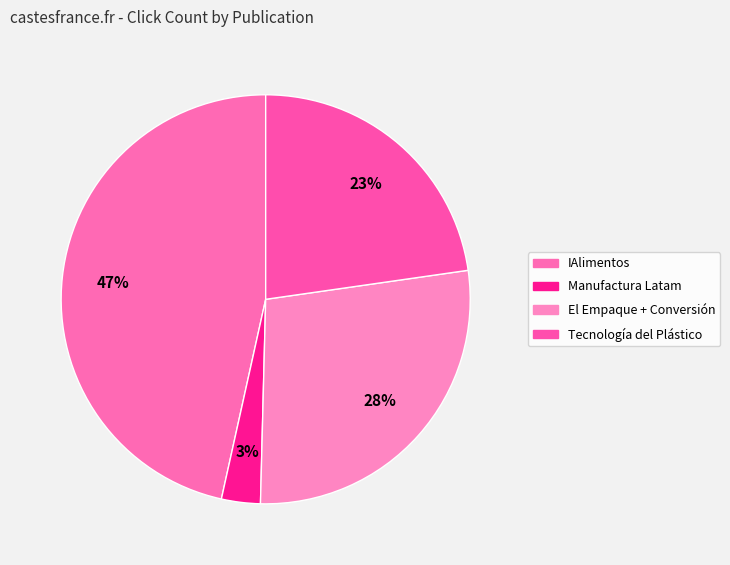

True or false: Manufactura Latam accounts for 3% of the total.

True